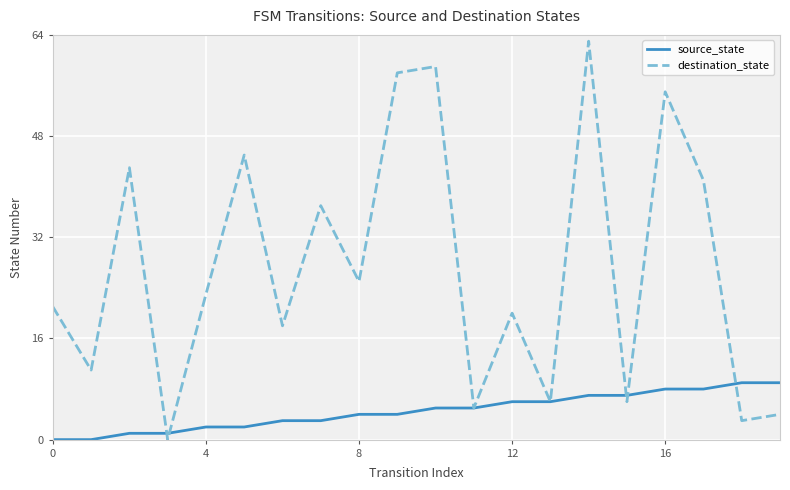

Does the chart display data point markers on the line(s)?

No